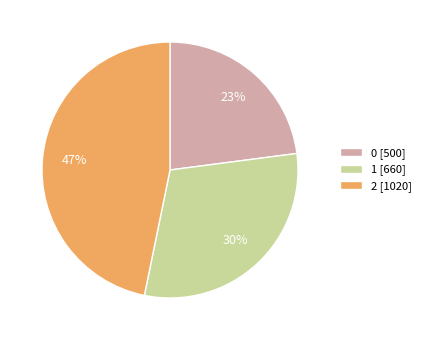

How many segments does this pie chart have?

3